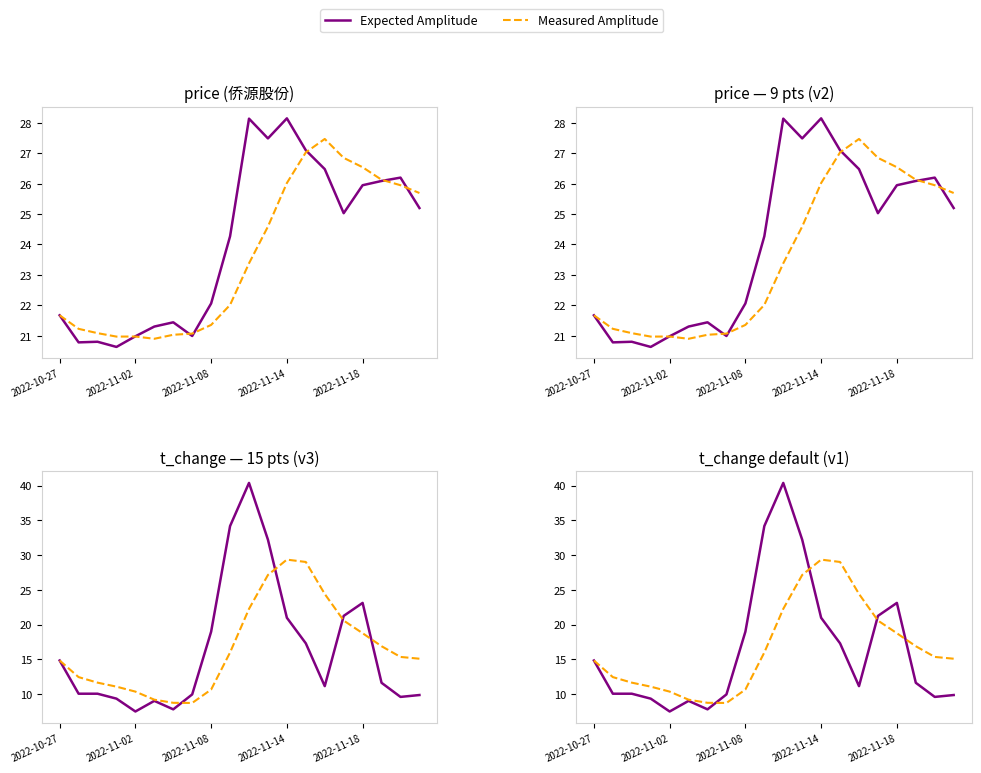

Rank the series by their maximum value, from lowest to highest.

Measured Amplitude, Expected Amplitude